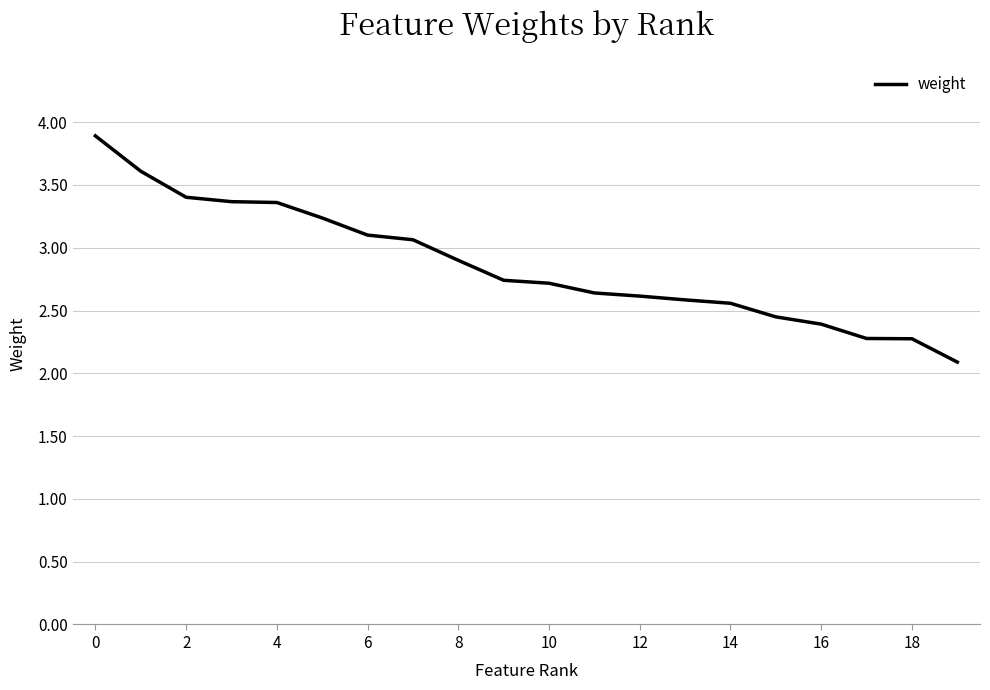

What is the difference between the maximum and minimum values?

1.8